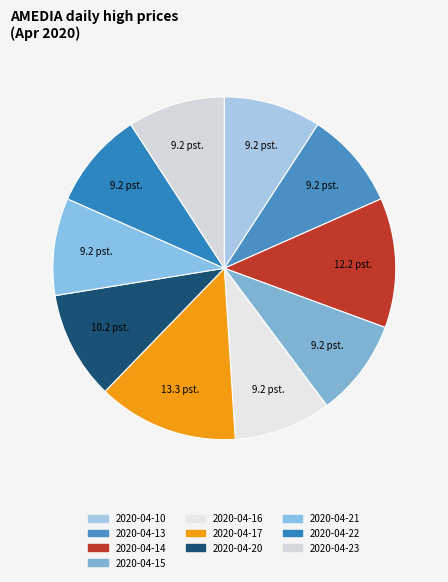

What percentage is the 2020-04-15 slice, to the nearest percent?

9%